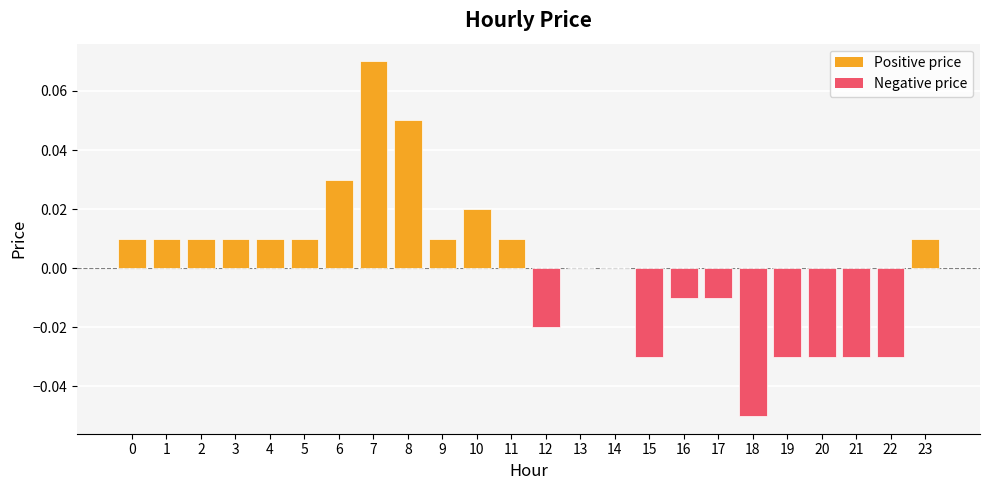

The value at 6 is 0.0. True or false?

True